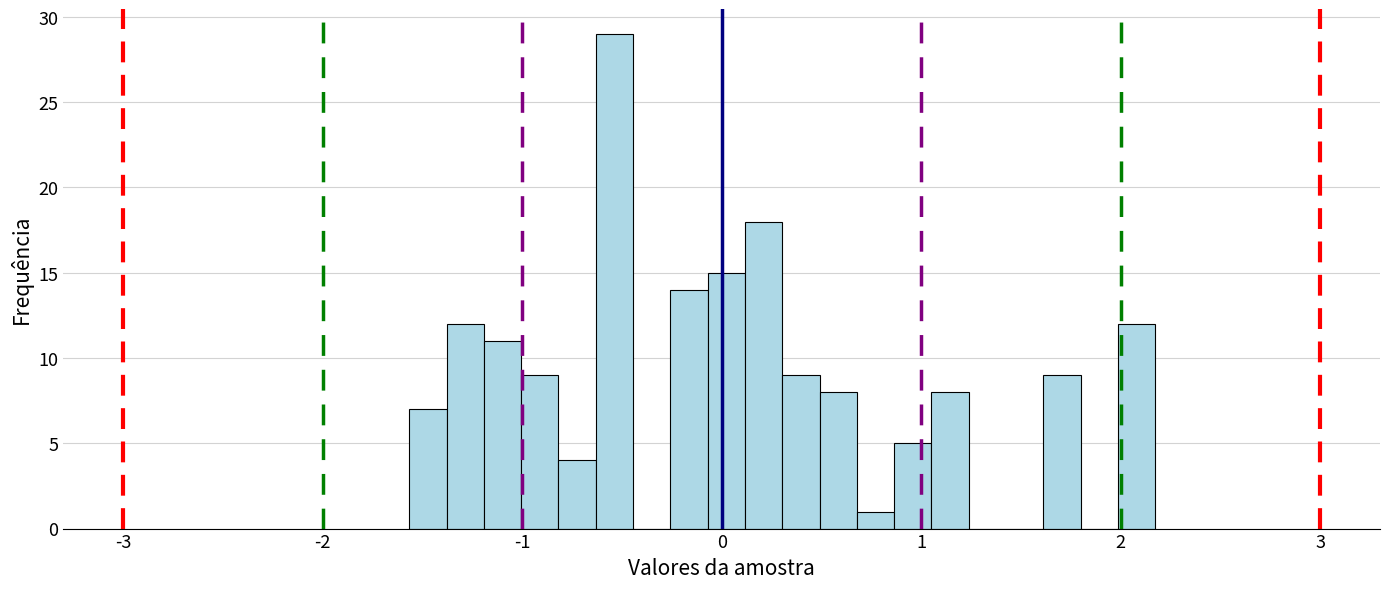

Around what value on the x-axis is the tallest bar? Give the approximate position of its centre, as read against the axis.

-0.5